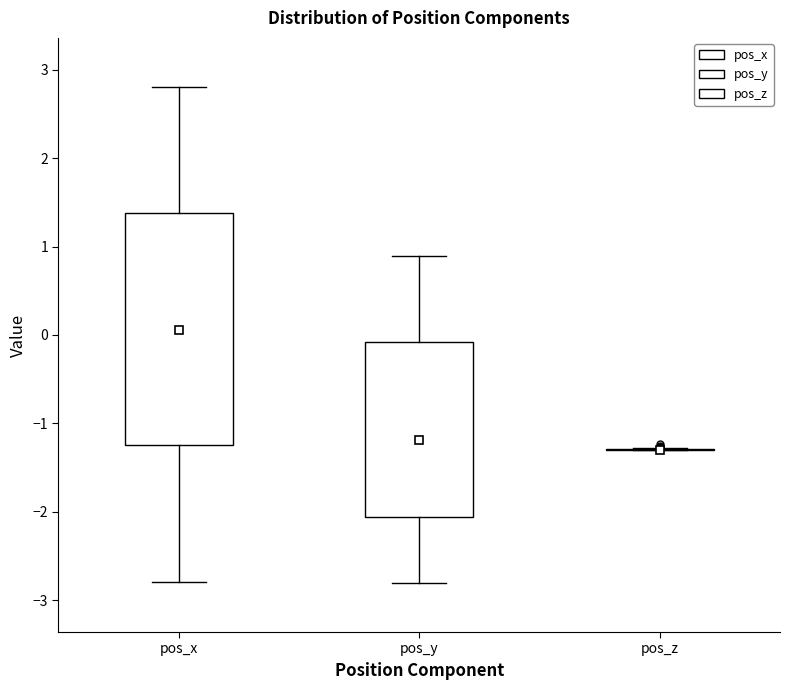

Comparing the boxes themselves (not the whiskers), which one is the tallest?

pos_x